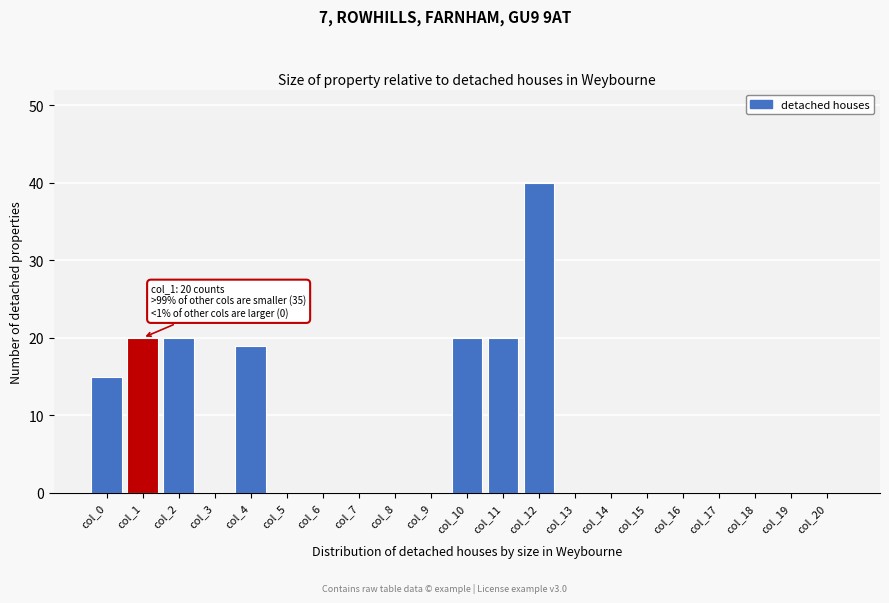

Reading left to right, transcribe all the data shown in this chart.

col_0=15	col_1=20	col_2=20	col_3=0	col_4=19	col_5=0	col_6=0	col_7=0	col_8=0	col_9=0	col_10=20	col_11=20	col_12=40	col_13=0	col_14=0	col_15=0	col_16=0	col_17=0	col_18=0	col_19=0	col_20=0